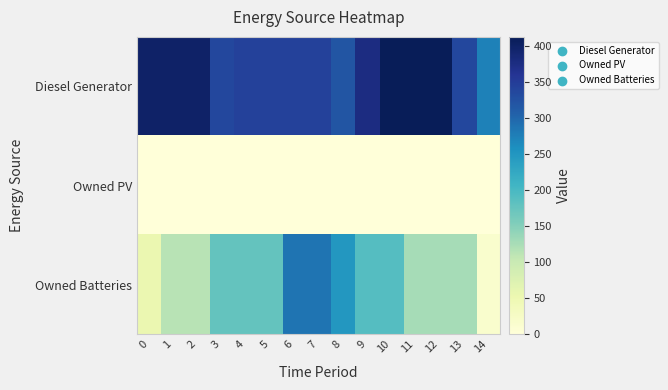

At which category is the sum across all series the highest?

6